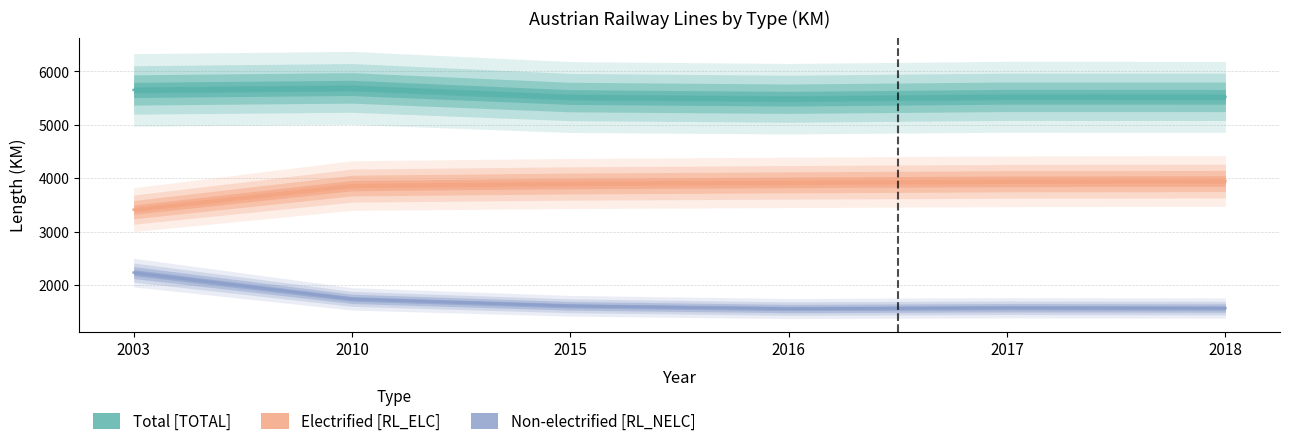

True or false: Electrified [RL_ELC] and Non-electrified [RL_NELC] intersect in this chart.

False